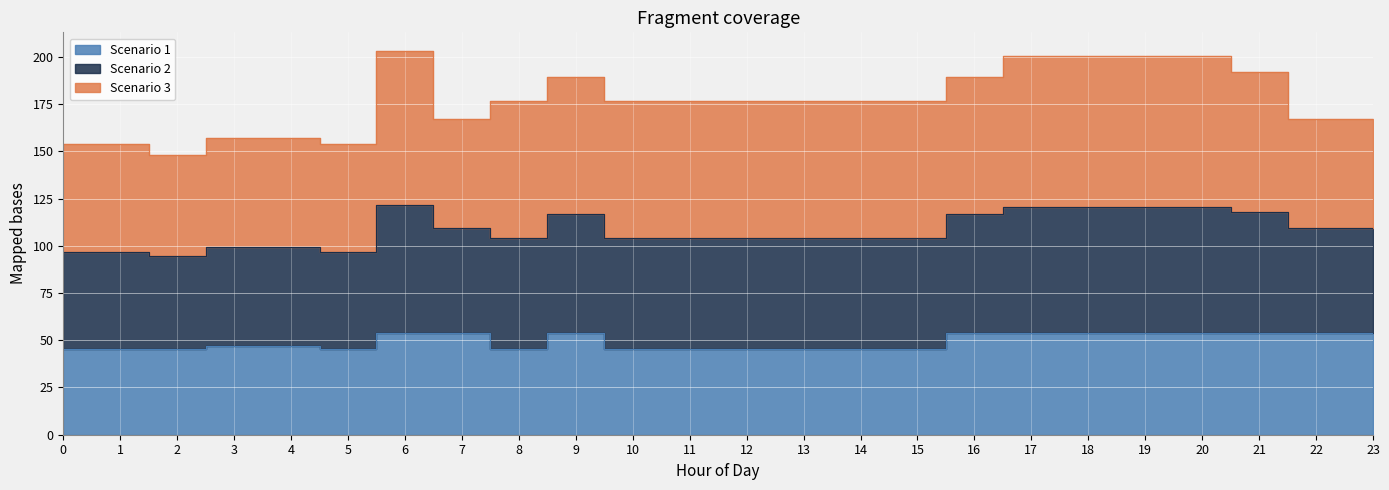

The Scenario 1 series shows 45.2 at 0. True or false?

True